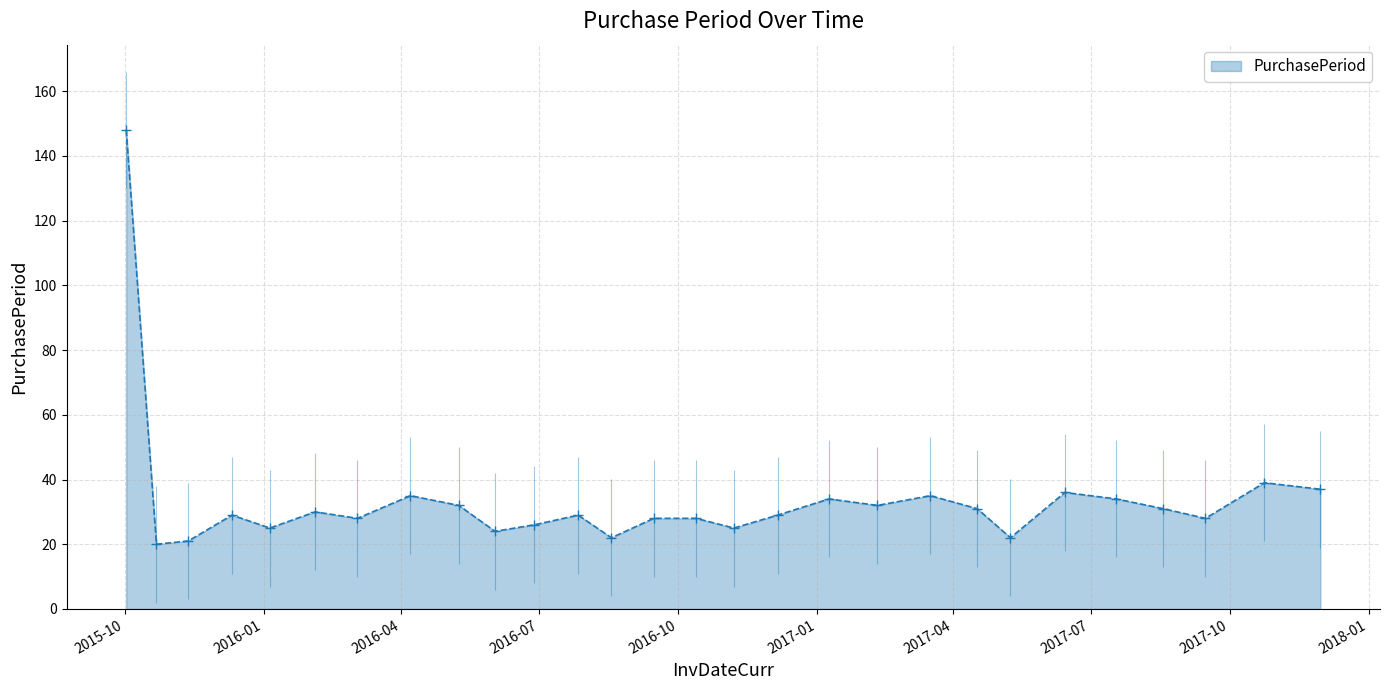

What is the smallest value displayed?

20